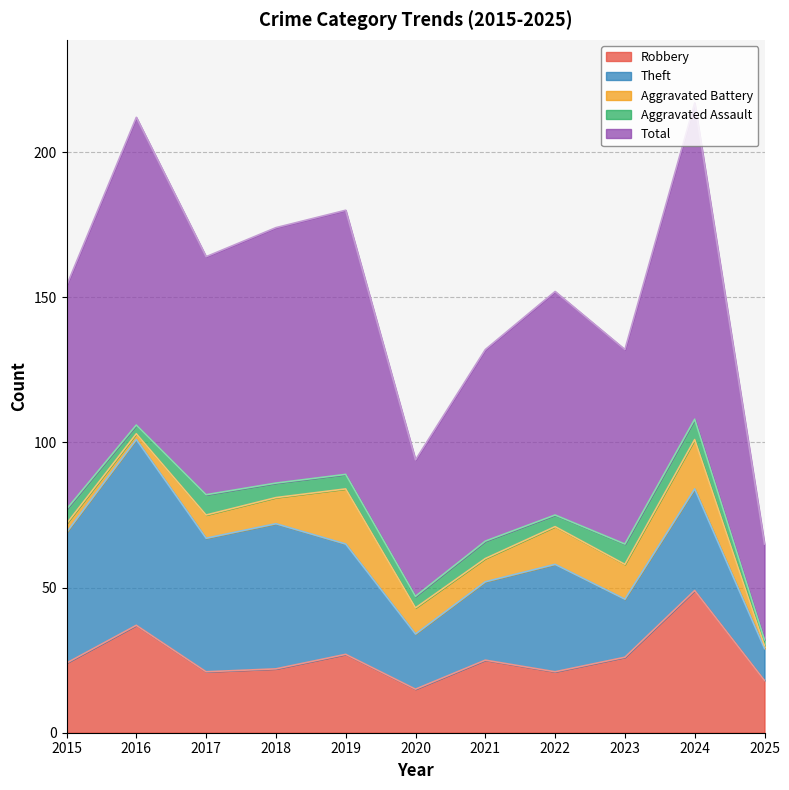

Does the chart display data point markers on the line(s)?

No